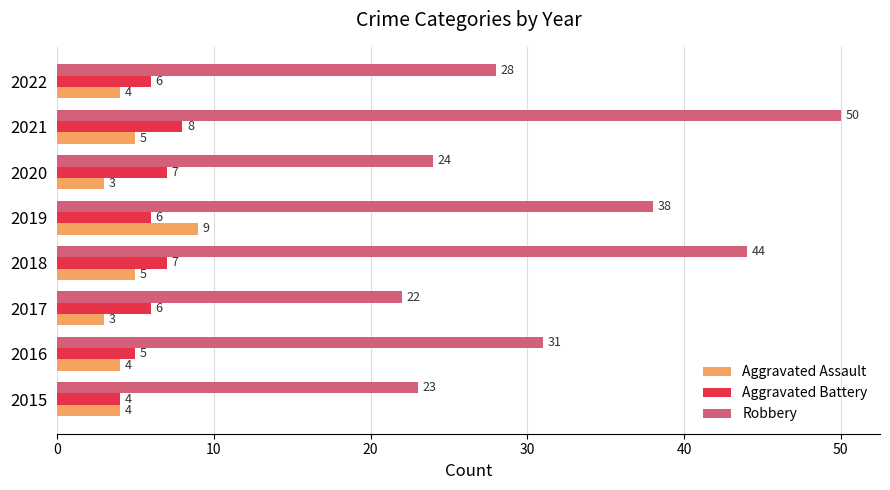

What is the difference between the maximum and minimum values in the Robbery series?

28